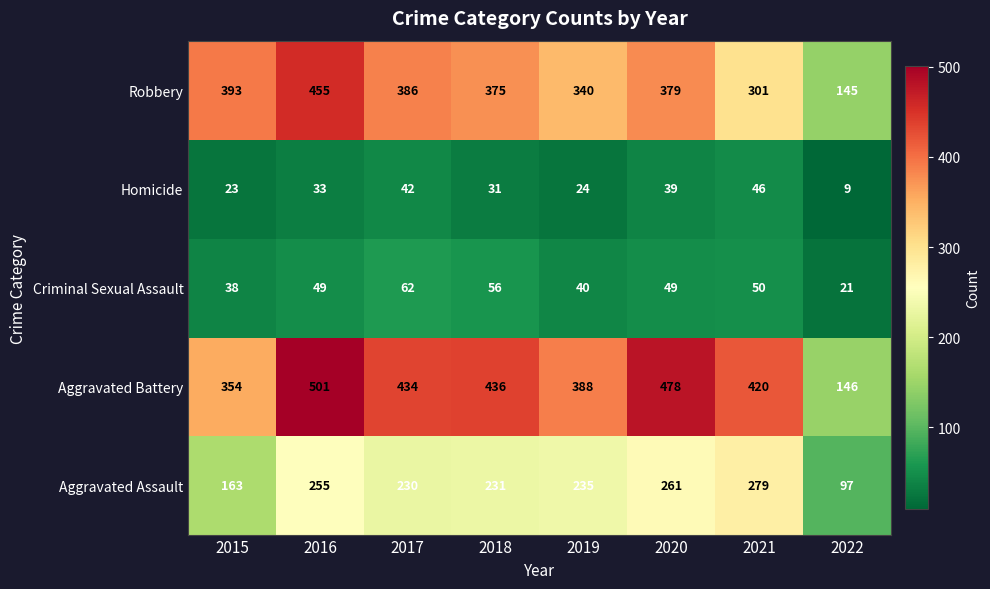

What is the total value across all series at 2021?

1096